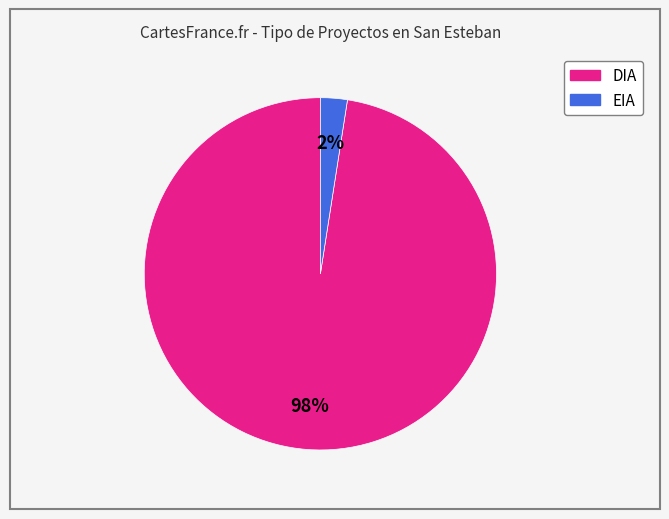

Count the number of slices in the pie.

2